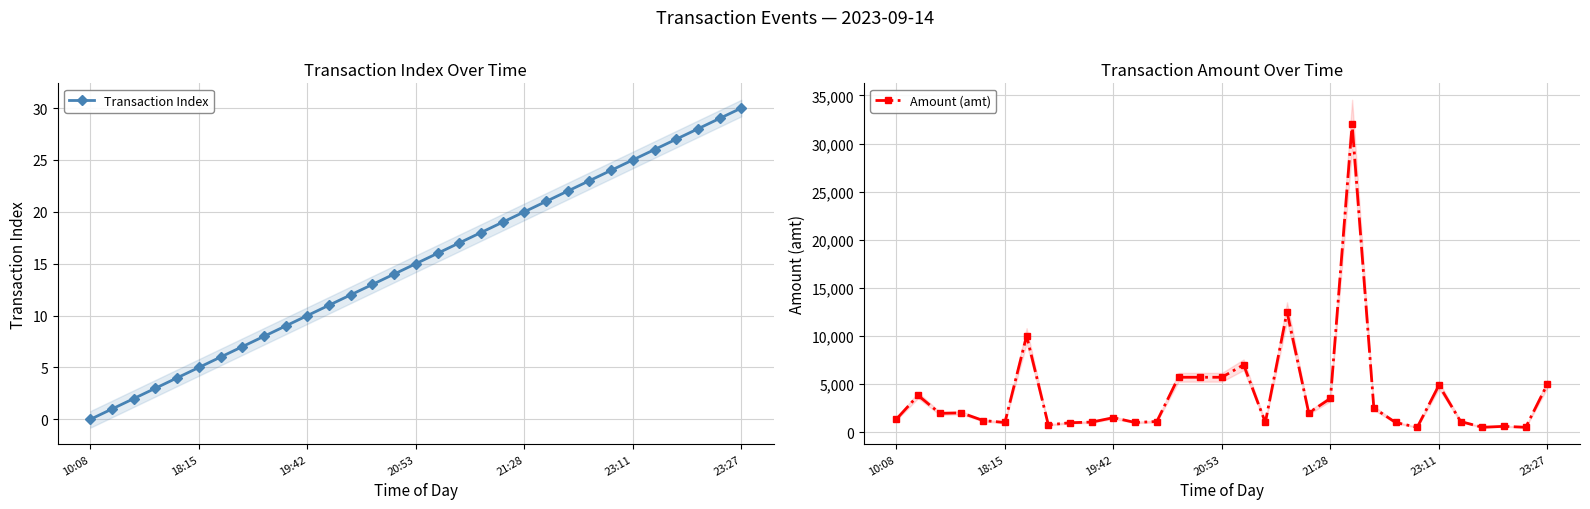

How many lines are shown in the chart?

2